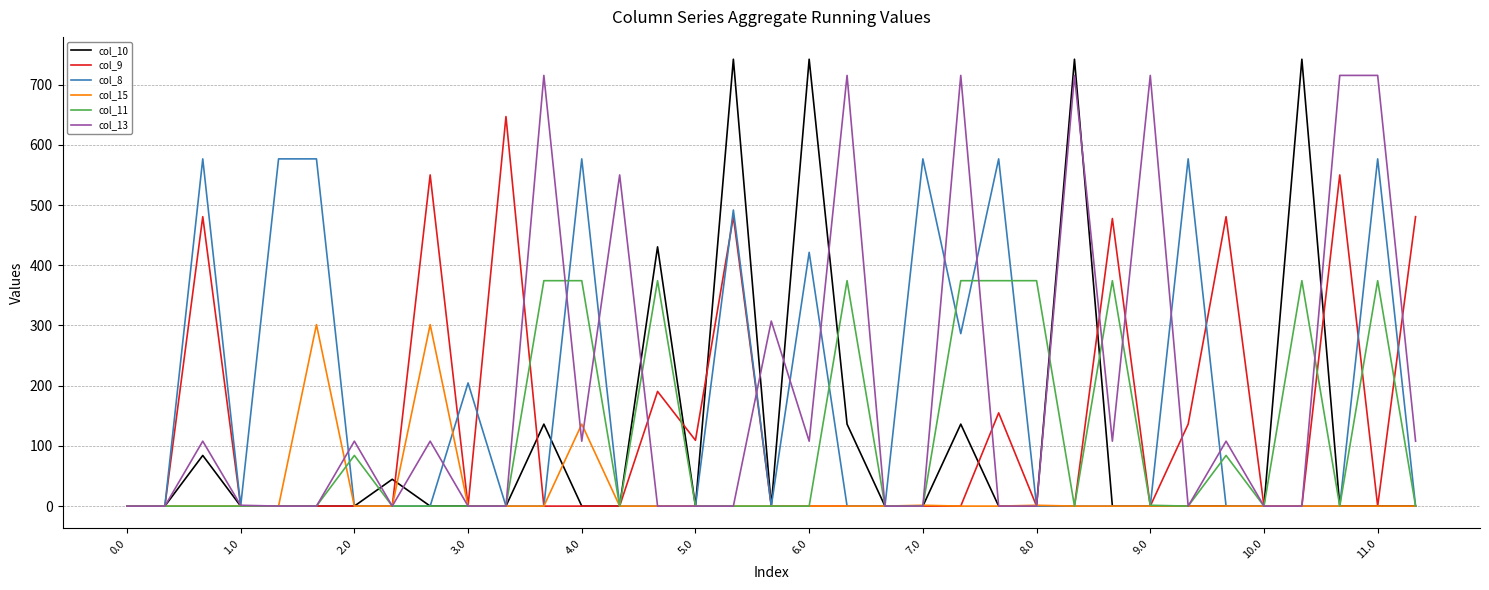

What is the maximum value for col_15?

301.4